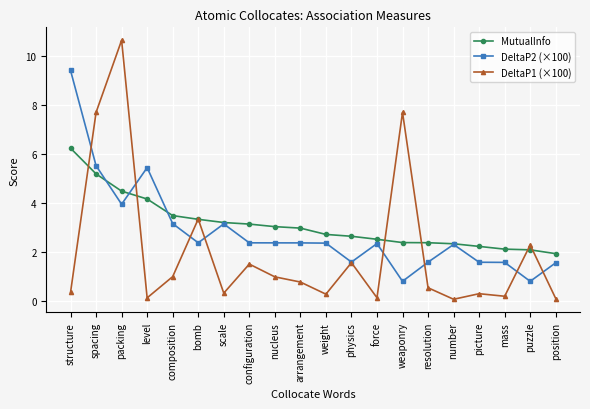

What is the average value of the DeltaP2 (×100) series?

2.8